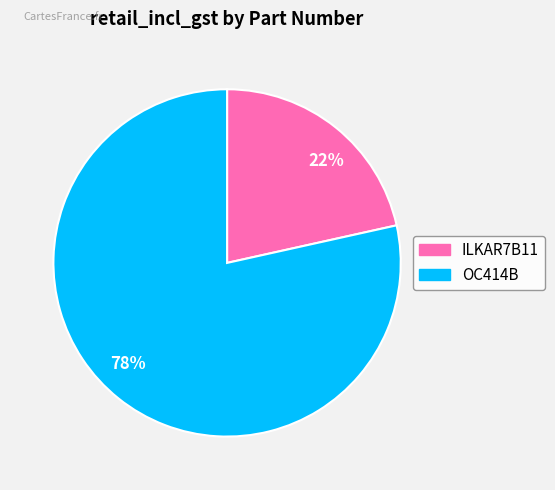

Which category has the smallest portion of the pie?

22%